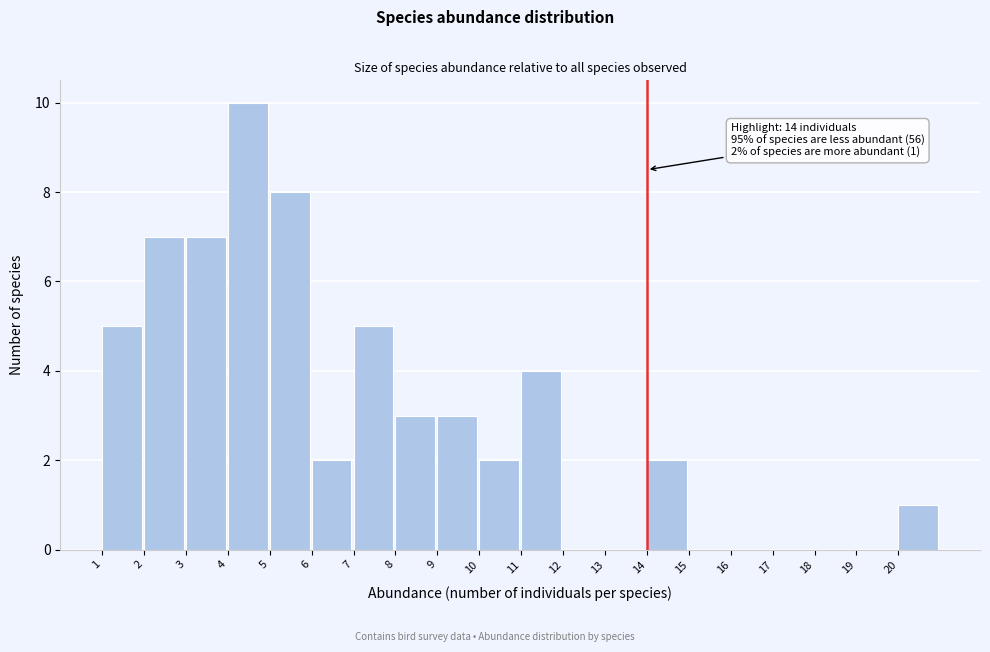

Which range on the x-axis has the tallest bar?

4 to 5